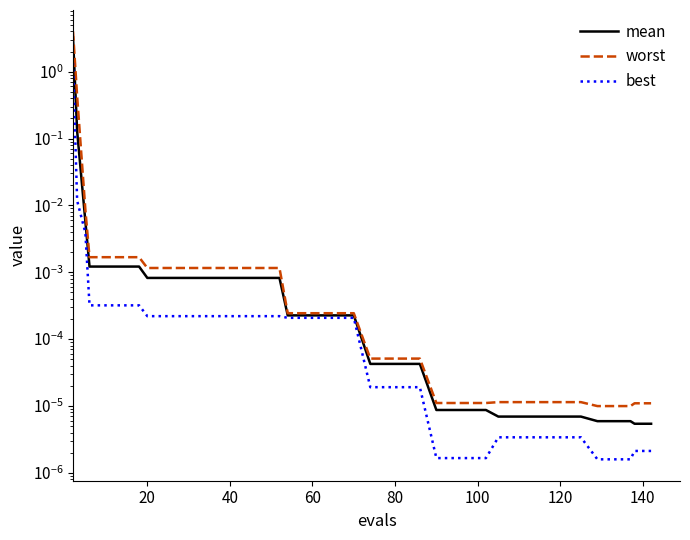

Reading left to right, what are all the values shown in this chart?

mean: 3.3	0.1	0.0	0.0	0.0	0.0	0.0	0.0	0.0	0.0	0.0	0.0	0.0	0.0	0.0	0.0	0.0	0.0	0.0	0.0	0.0	0.0	0.0	0.0	0.0	0.0	0.0	0.0	0.0	0.0	0.0	0.0	0.0	0.0	0.0	0.0	0.0	0.0	0.0	0.0
worst: 4.0	0.4	0.0	0.0	0.0	0.0	0.0	0.0	0.0	0.0	0.0	0.0	0.0	0.0	0.0	0.0	0.0	0.0	0.0	0.0	0.0	0.0	0.0	0.0	0.0	0.0	0.0	0.0	0.0	0.0	0.0	0.0	0.0	0.0	0.0	0.0	0.0	0.0	0.0	0.0
best: 1.4	0.0	0.0	0.0	0.0	0.0	0.0	0.0	0.0	0.0	0.0	0.0	0.0	0.0	0.0	0.0	0.0	0.0	0.0	0.0	0.0	0.0	0.0	0.0	0.0	0.0	0.0	0.0	0.0	0.0	0.0	0.0	0.0	0.0	0.0	0.0	0.0	0.0	0.0	0.0